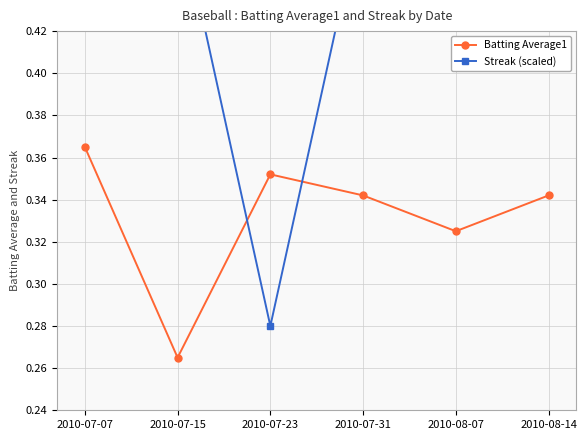

In Streak (scaled), how many points are lower than both neighbors (excluding endpoints)?

1